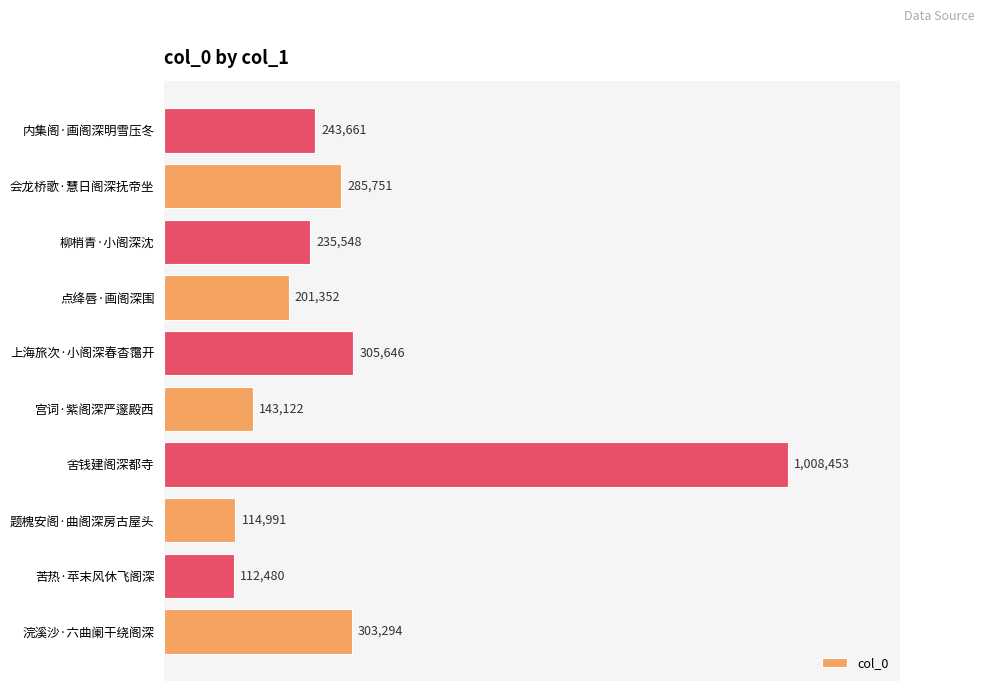

How many bars are there in total?

10